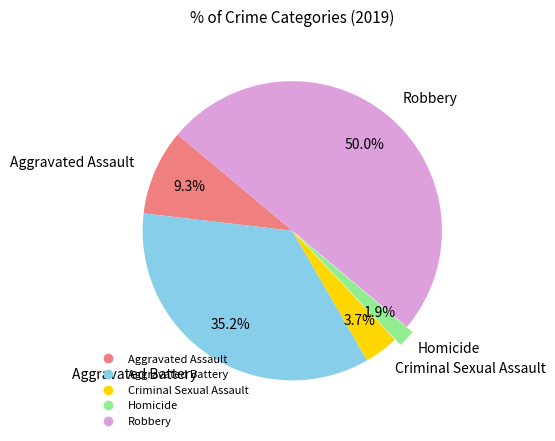

What percentage do Homicide and Criminal Sexual Assault together represent?

5.6%